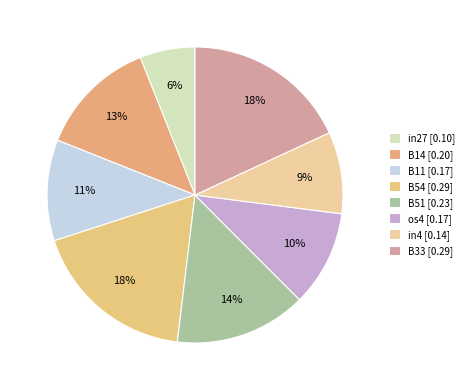

Rank the categories by value from highest to lowest.

B54, B33, B51, B14, B11, os4, in4, in27